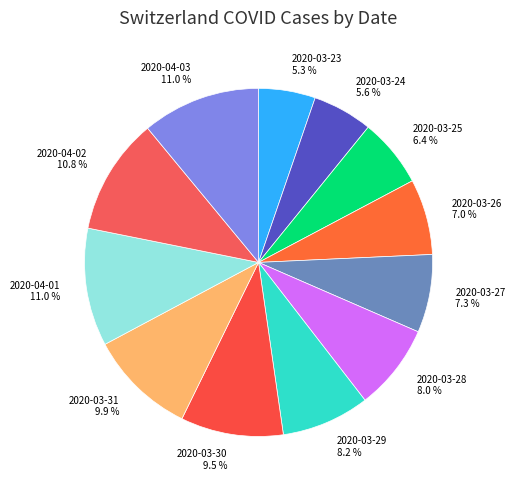

Is it true that 2020-03-26 is 1% of the pie?

False